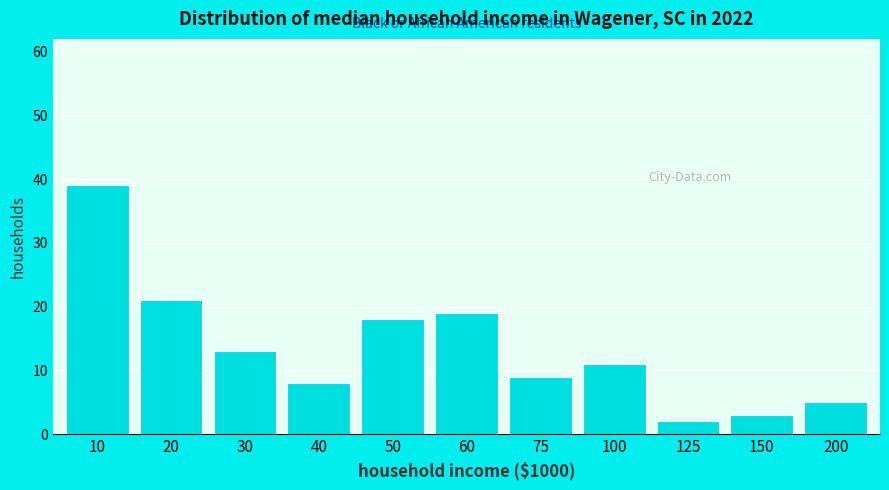

Reading right to left, transcribe all the data shown in this chart.

5	3	2	11	9	19	18	8	13	21	39